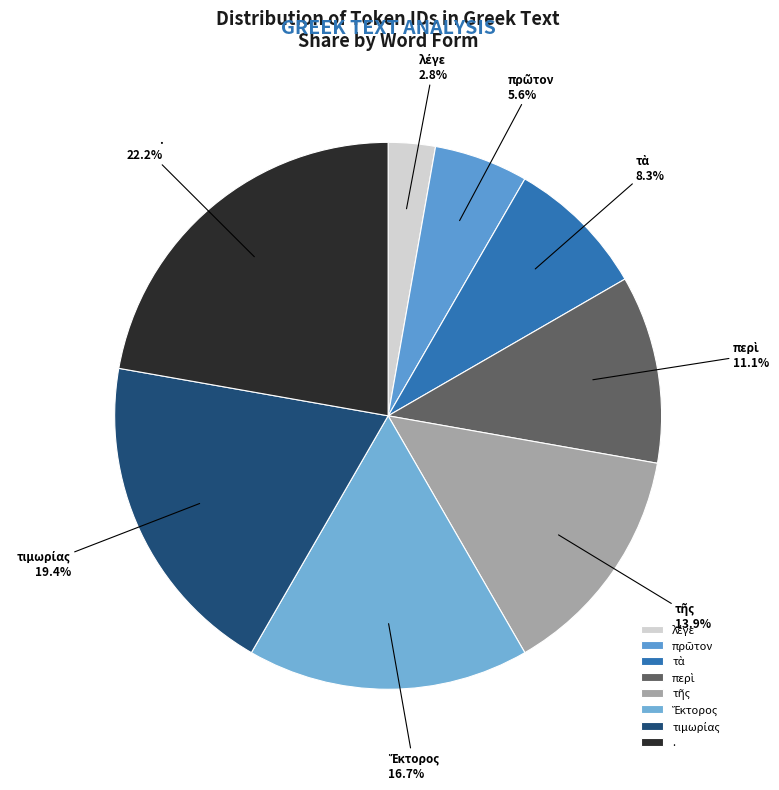

How much of the chart is everything except .?

77.8%